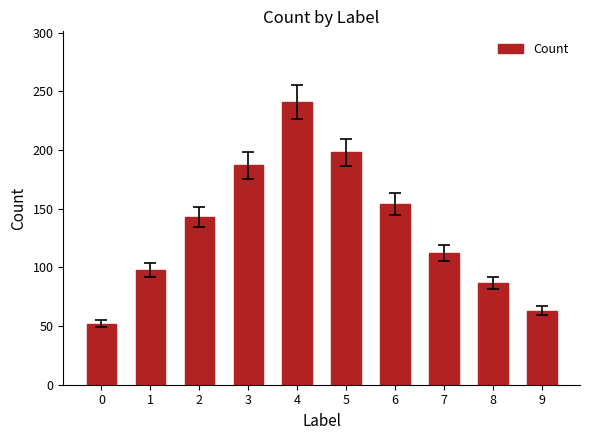

Reading right to left, what are all the values shown in this chart?

63	87	112	154	198	241	187	143	98	52